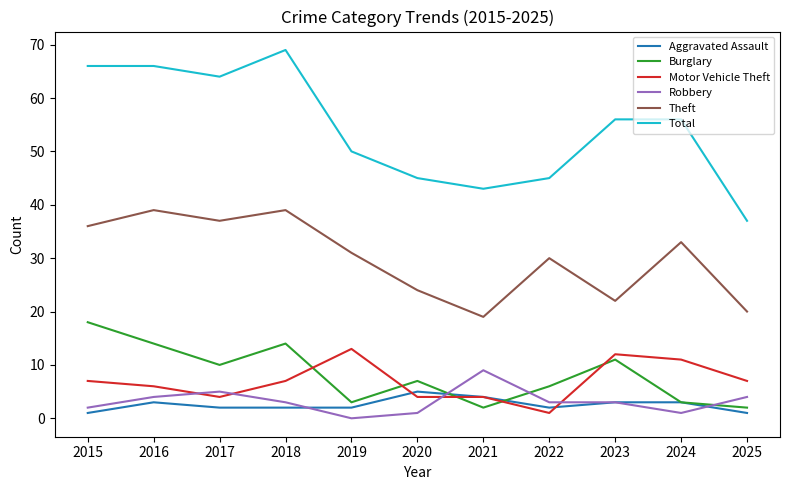

Which category has the highest value across all series?

2018